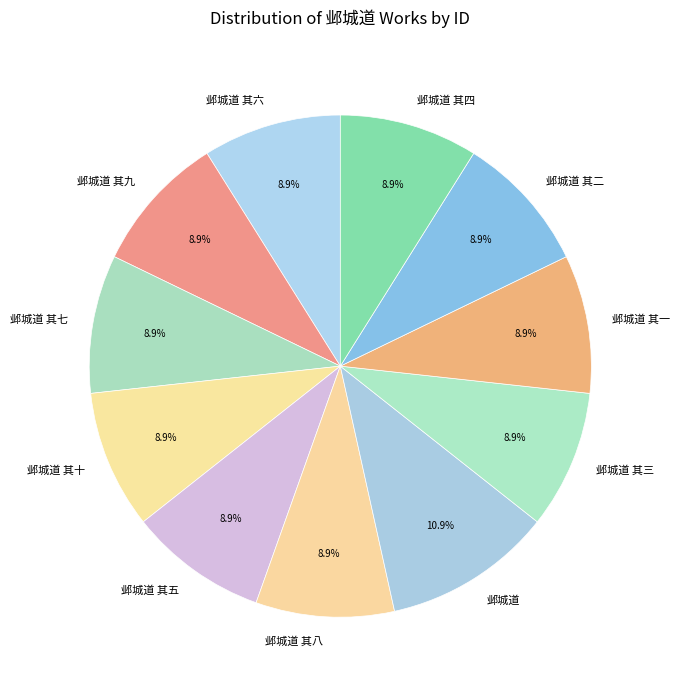

The 邺城道 其五 slice represents 9% of the pie. True or false?

True